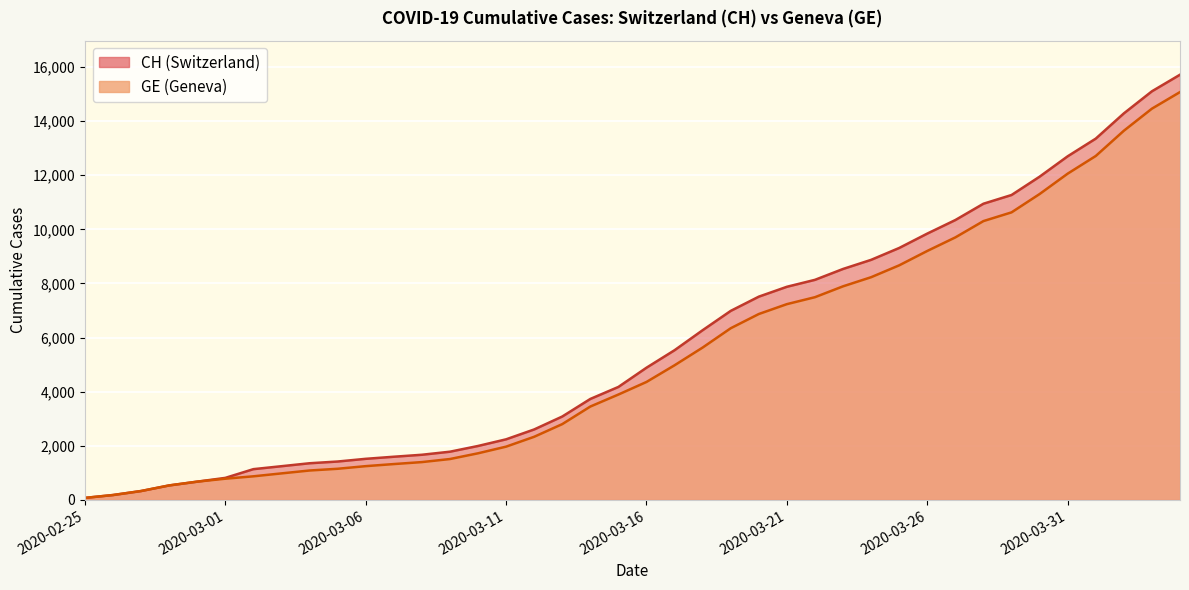

How many lines are shown in the chart?

2